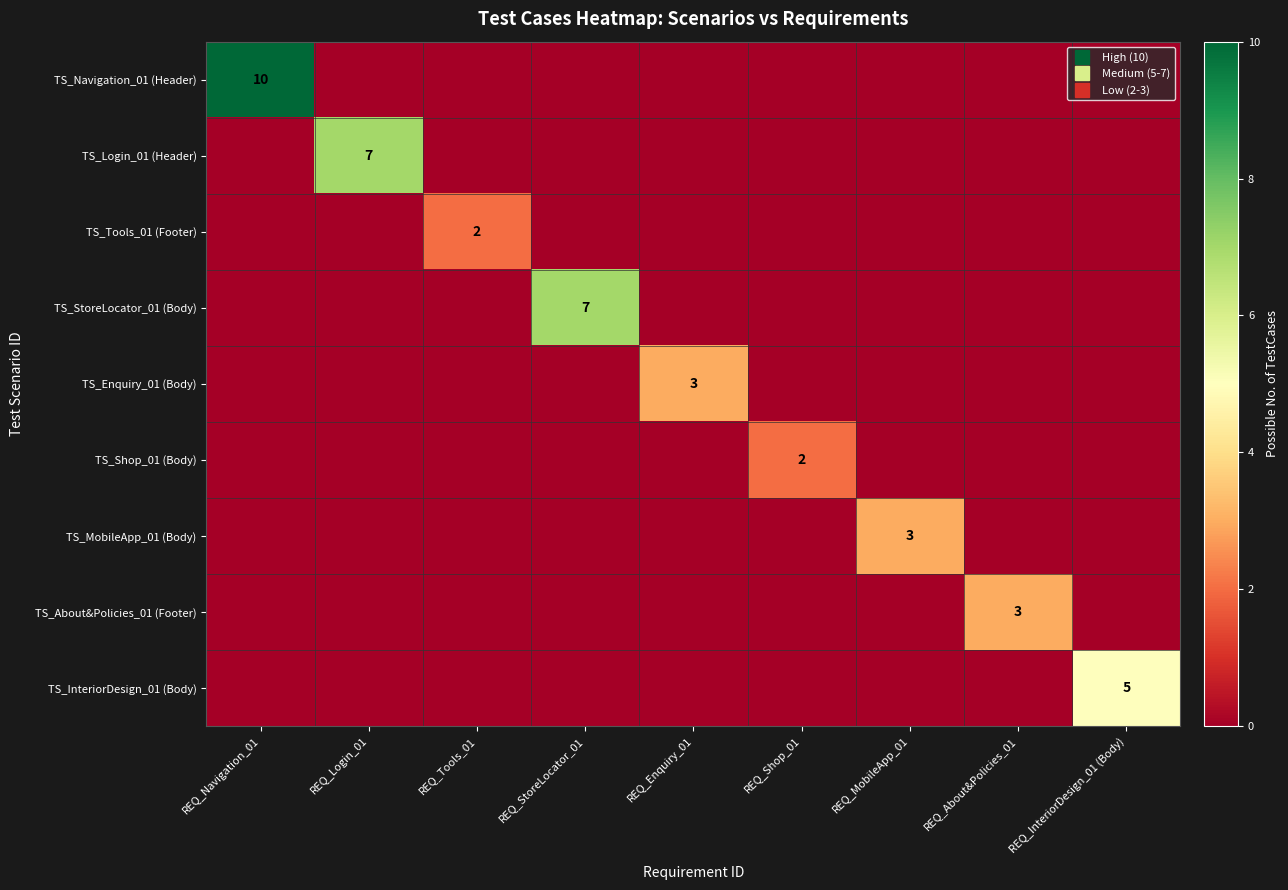

Rank the series by their maximum value, from lowest to highest.

TS_Tools_01 (Footer), TS_Shop_01 (Body), TS_Enquiry_01 (Body), TS_MobileApp_01 (Body), TS_About&Policies_01 (Footer), TS_InteriorDesign_01 (Body), TS_Login_01 (Header), TS_StoreLocator_01 (Body), TS_Navigation_01 (Header)